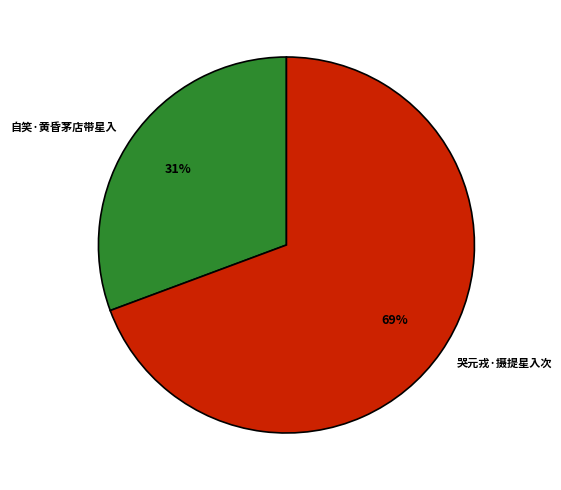

Which category accounts for the majority?

哭元戎·摄提星入次